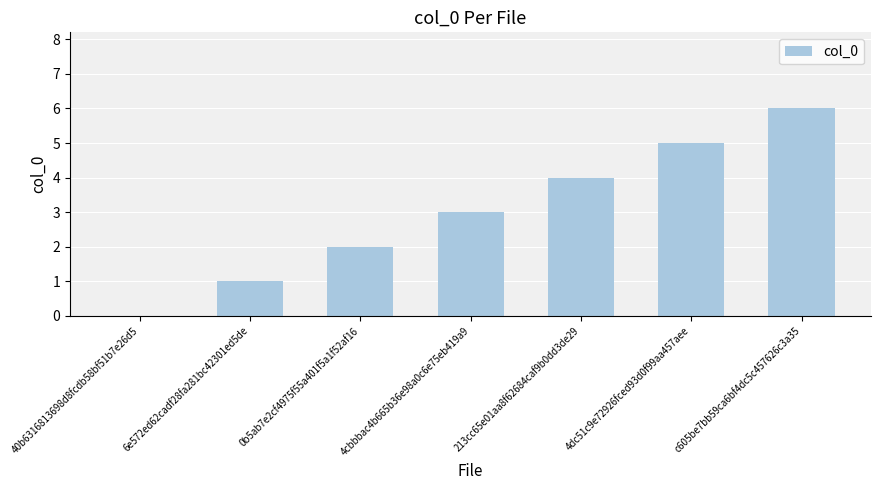

The chart shows a value of 6 at c605be7bb59ca6bf4dc5c457626c3a35. True or false?

True